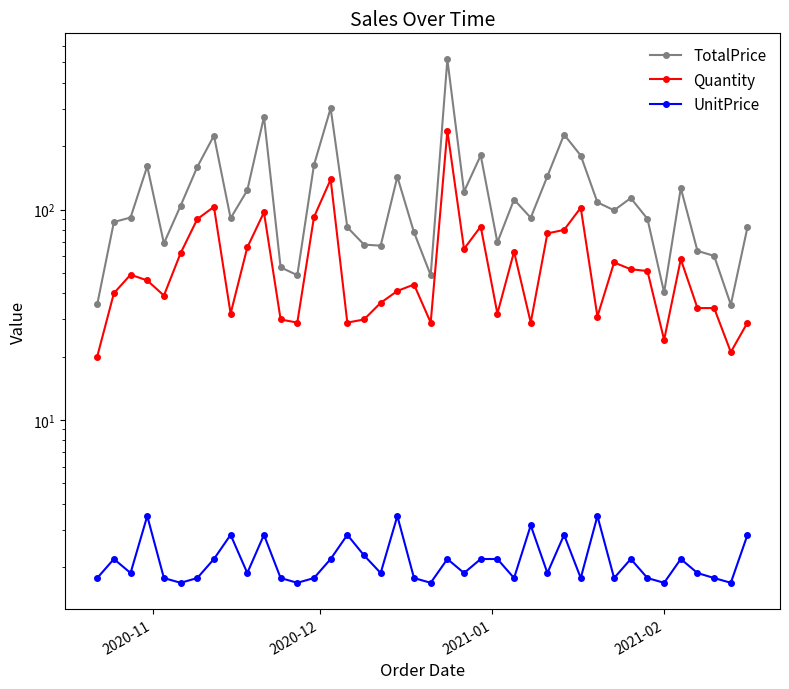

How many values in the Quantity series are below 46?

20